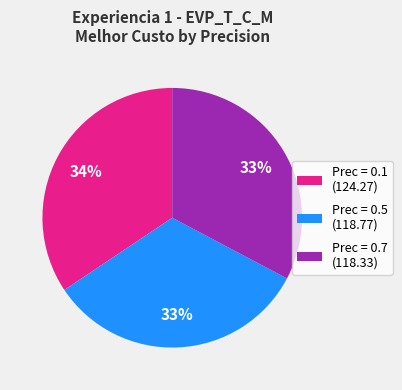

Count the number of slices in the pie.

3